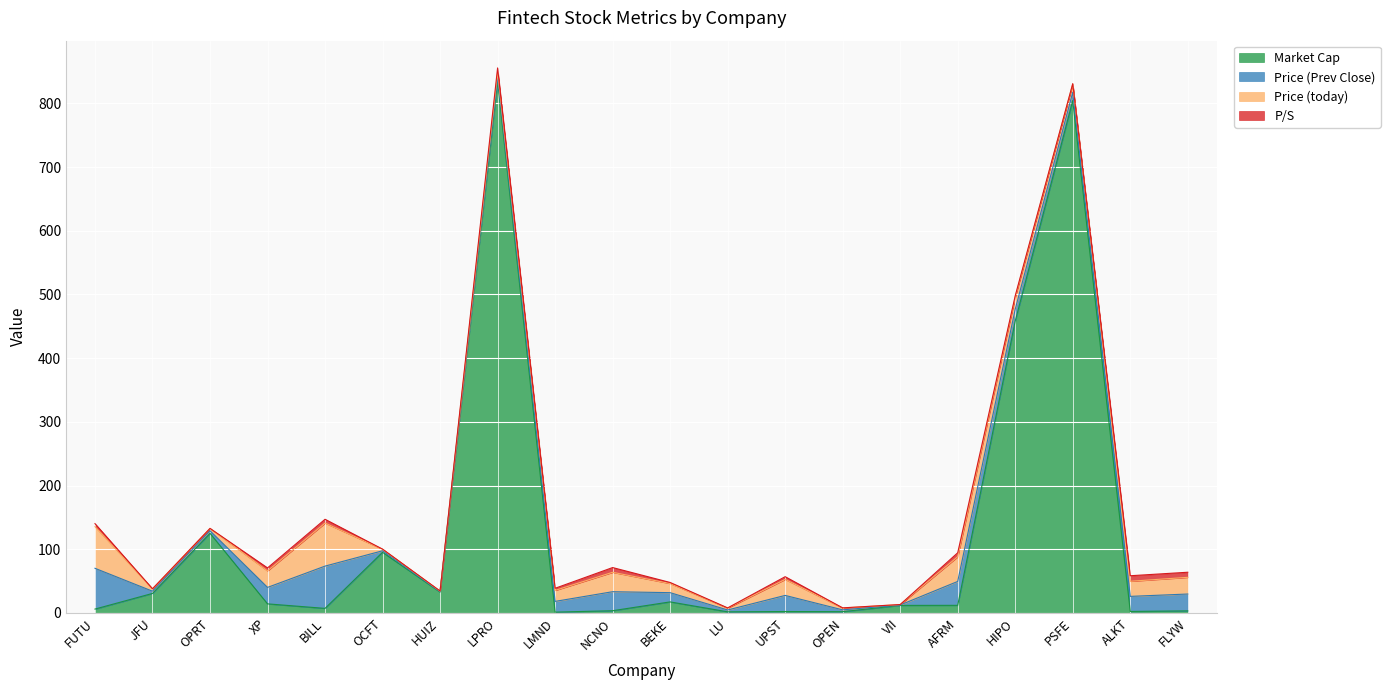

At BEKE, list the series in order from smallest to largest.

P/S, Price (today), Price (Prev Close), Market Cap